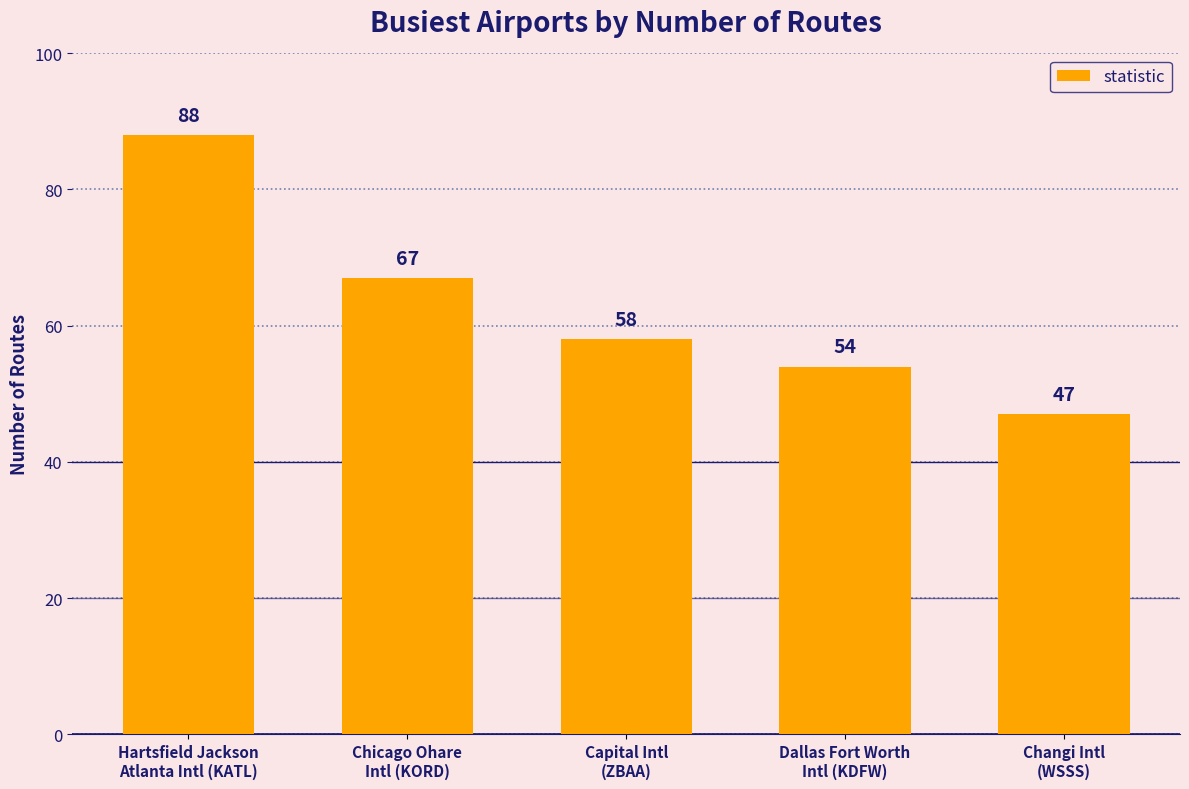

Rank the categories by value from highest to lowest.

Hartsfield Jackson
Atlanta Intl (KATL), Chicago Ohare
Intl (KORD), Capital Intl
(ZBAA), Dallas Fort Worth
Intl (KDFW), Changi Intl
(WSSS)